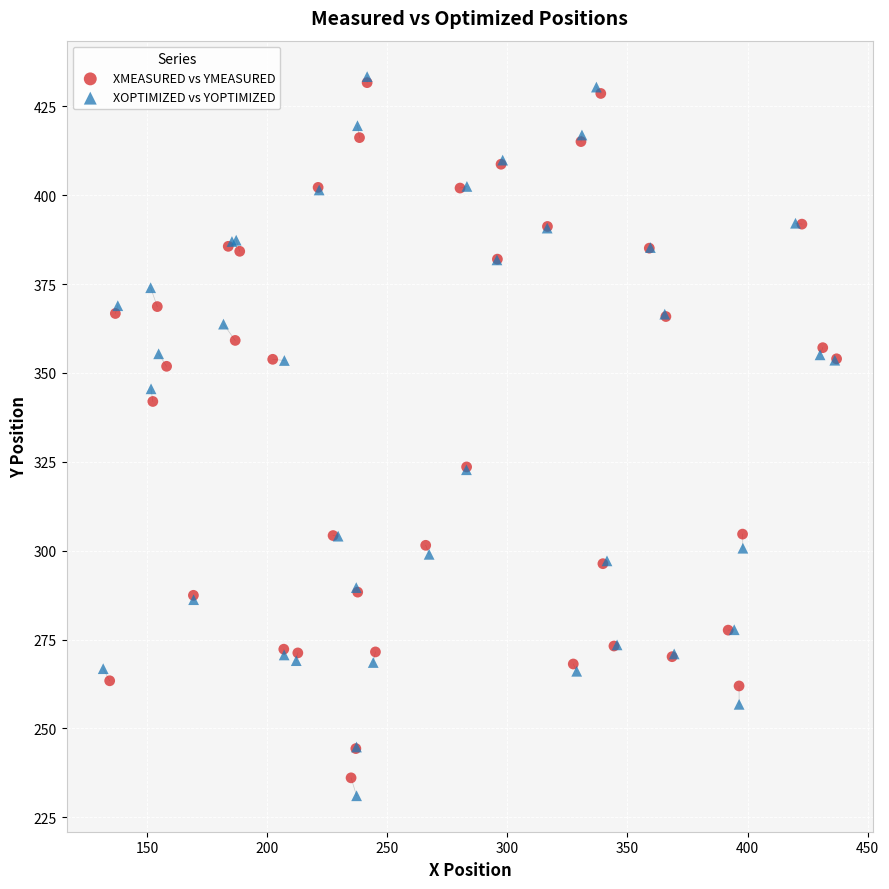

Which series has the largest Y range (max minus min)?

XOPTIMIZED vs YOPTIMIZED